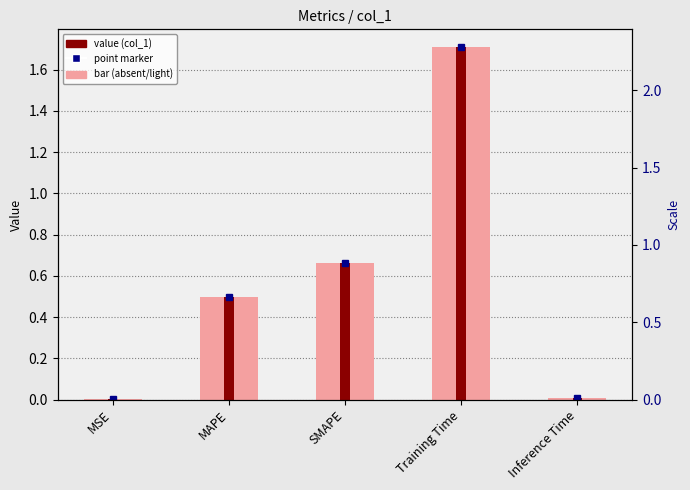

Rank the categories by value value from highest to lowest.

Training Time, SMAPE, MAPE, Inference Time, MSE